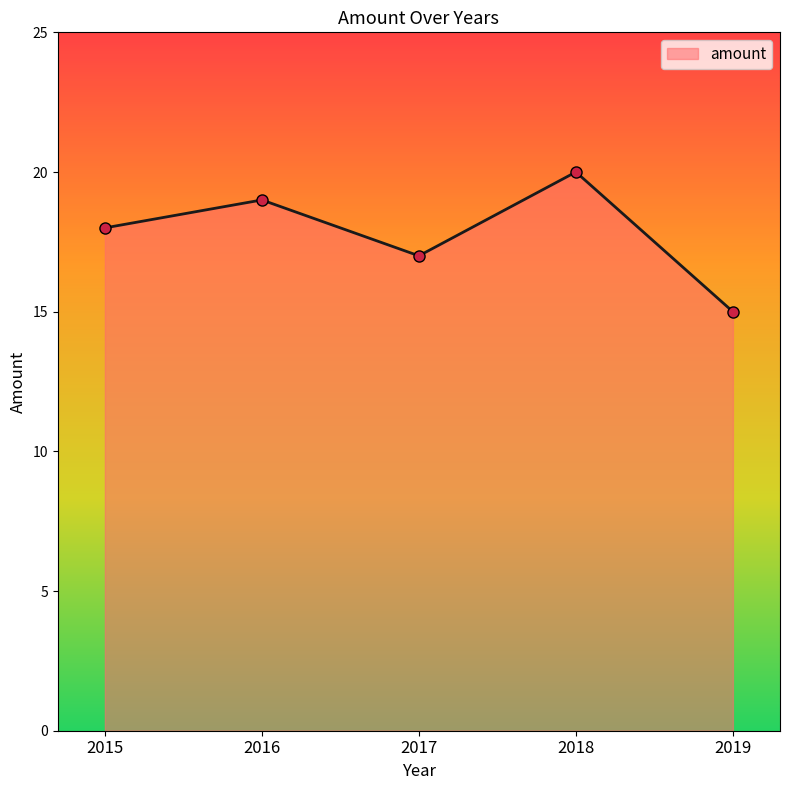

How many points are lower than both their immediate neighbors (excluding endpoints)?

1